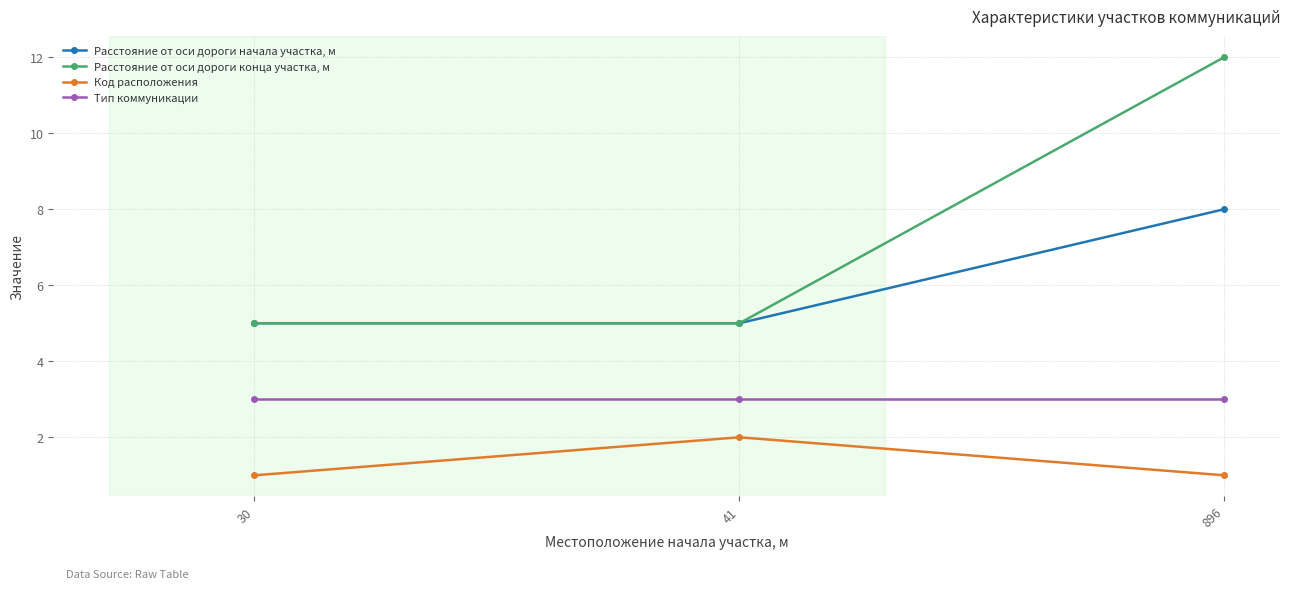

What is the difference between the Расстояние от оси дороги конца участка, м values at 896 and 30?

7